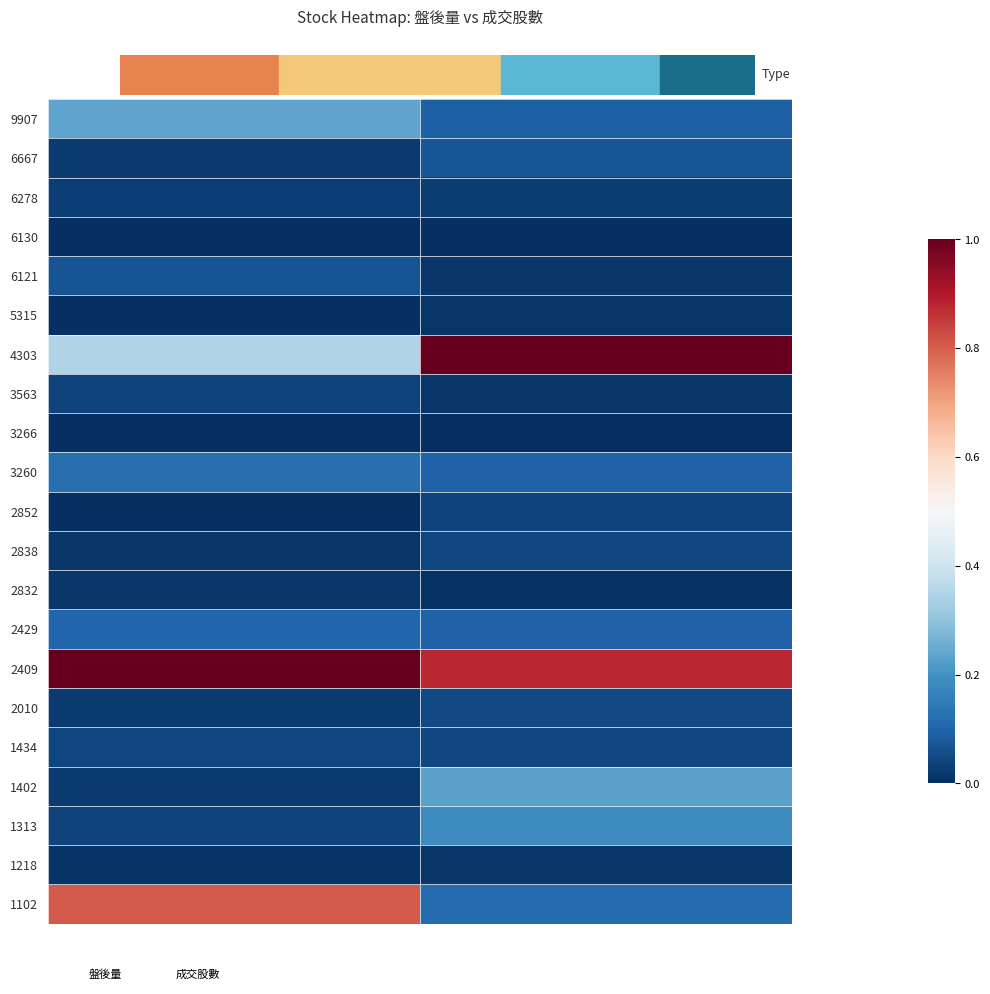

List the series in order of their peak value, highest first.

4303, 2409, 1102, 9907, 1402, 1313, 3260, 2429, 6667, 6121, 2010, 1434, 2838, 2852, 3563, 6278, 5315, 2832, 1218, 6130, 3266